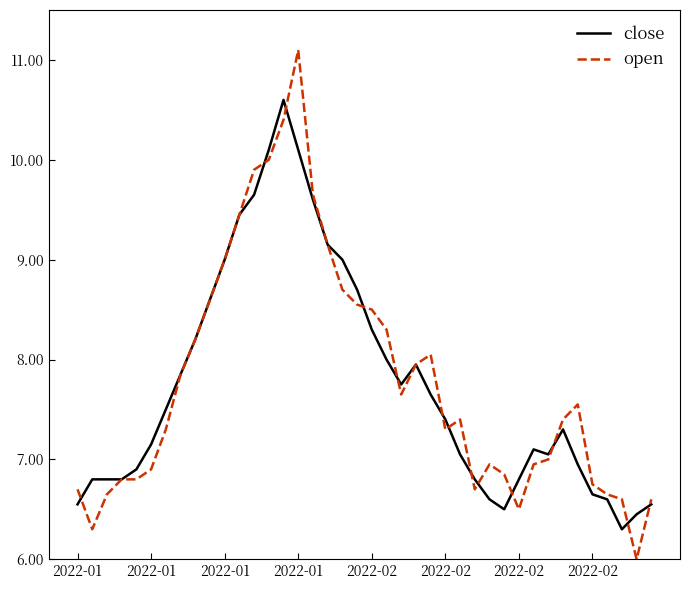

What is the difference between the maximum and minimum values in the close series?

4.3